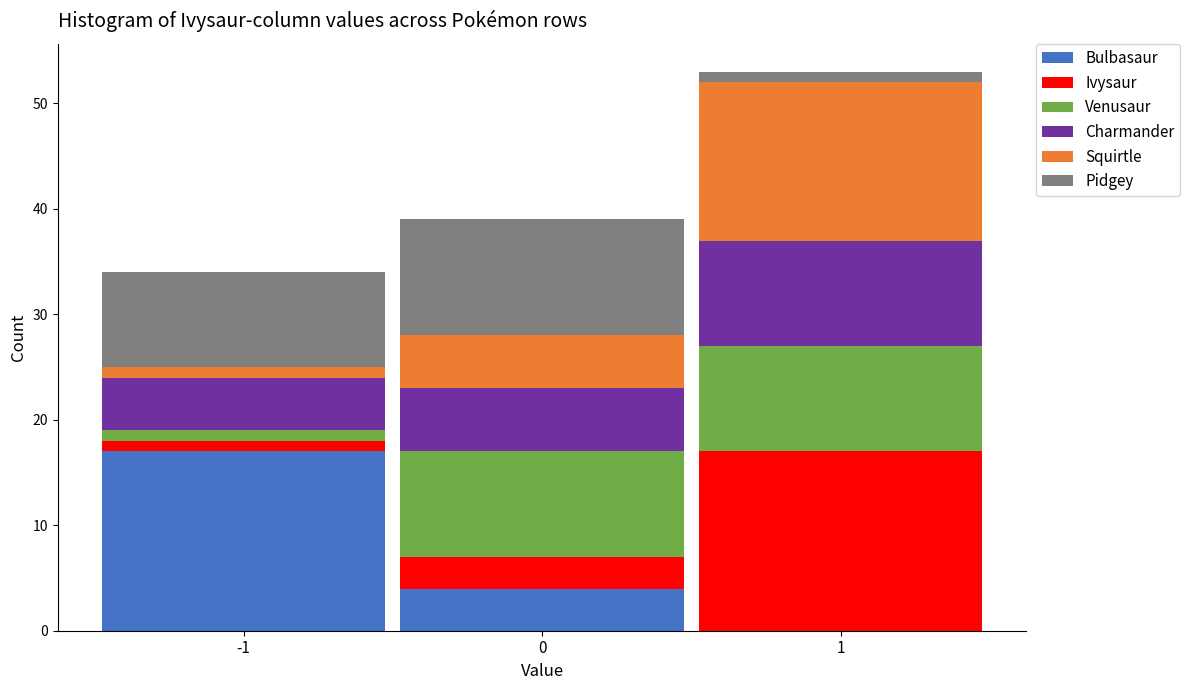

Which range on the x-axis has the tallest stacked bar (by total height)?

0.5 to 1.5